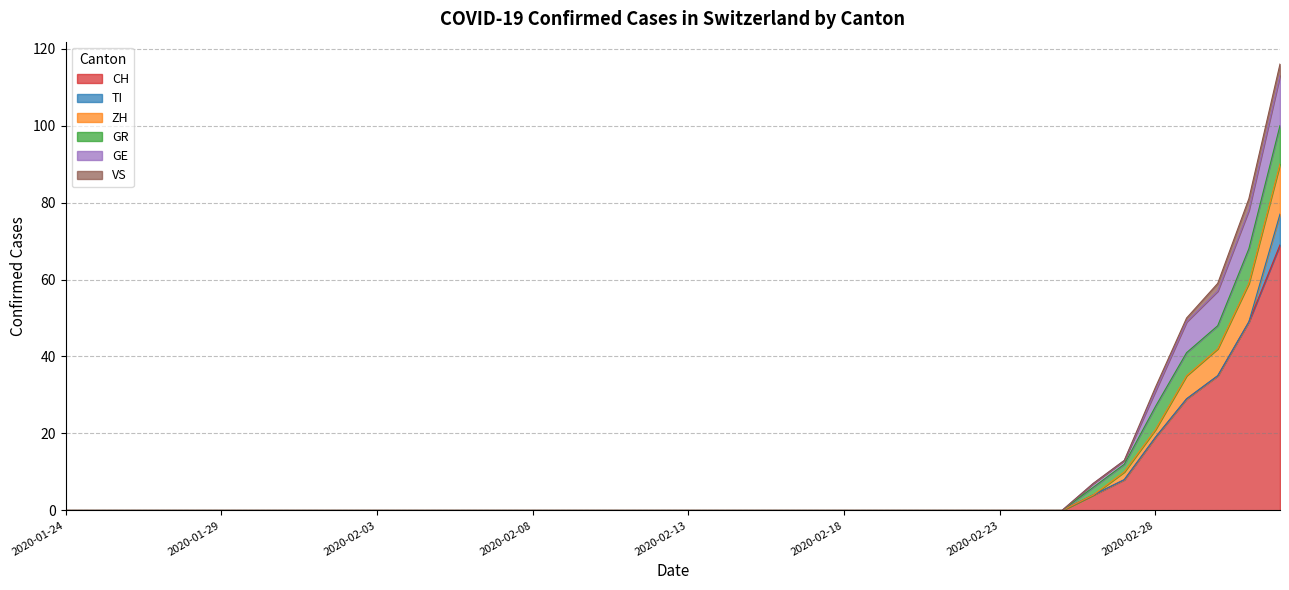

What is the maximum value for CH?

69